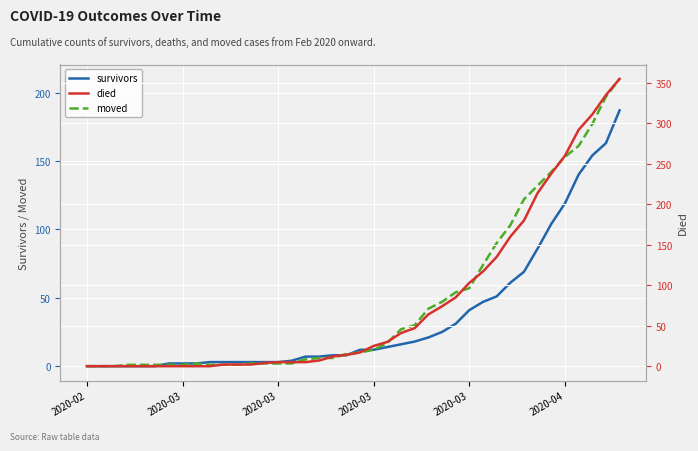

Which has a higher value, 38 or 32?

38